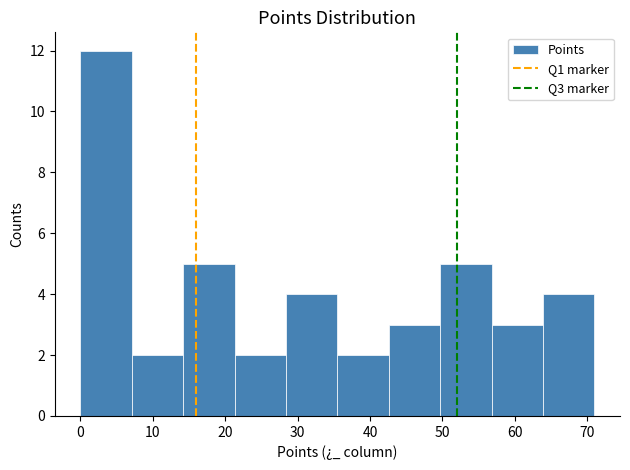

Which range on the x-axis has the tallest bar?

0.0 to 7.1